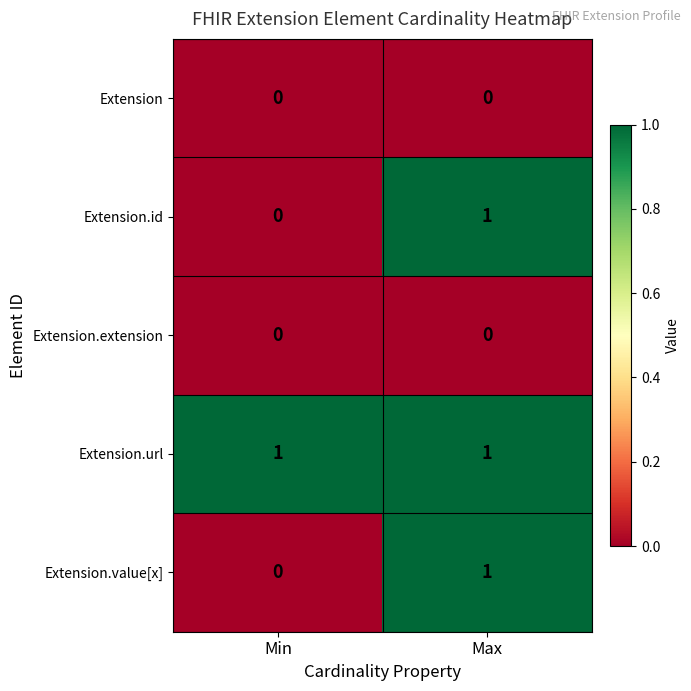

The value of Extension.extension at Min is 0. True or false?

True